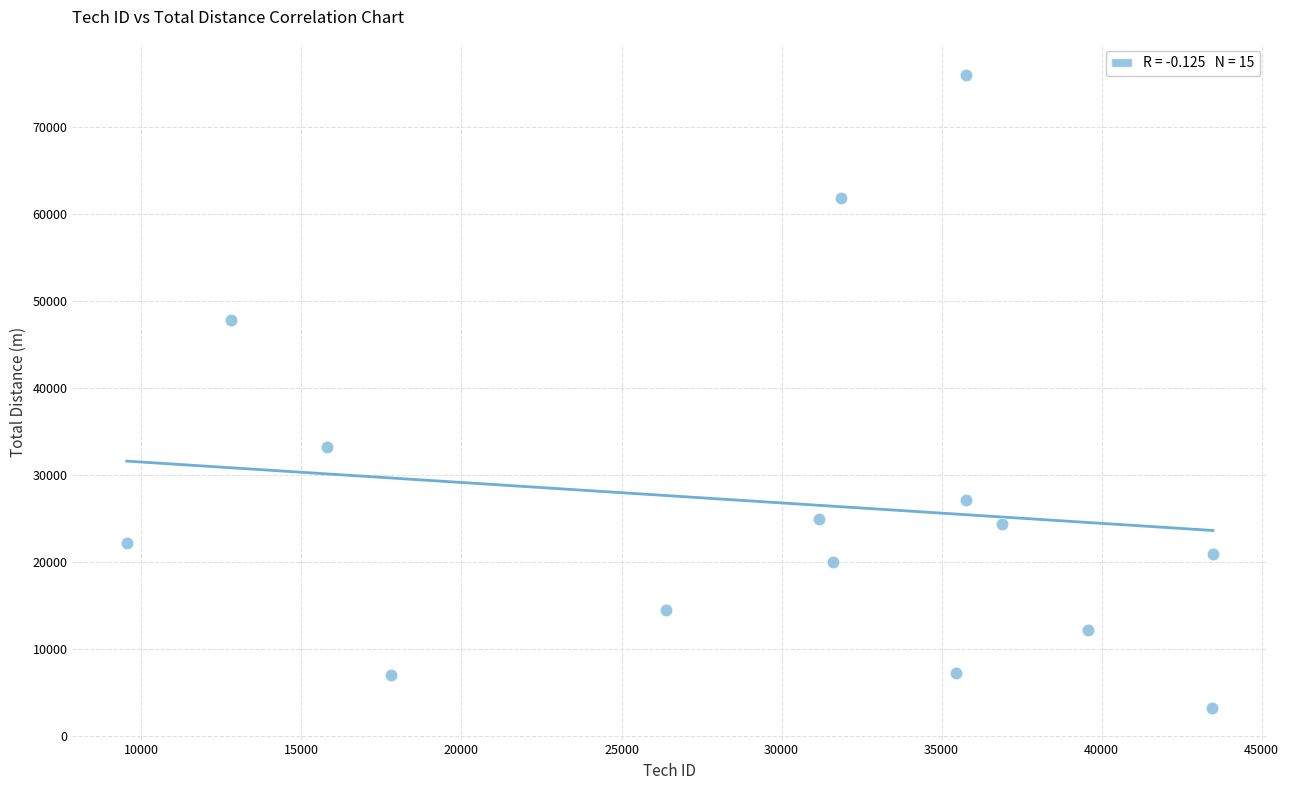

What Y value in the scatter plot is closest to 39599?

33270